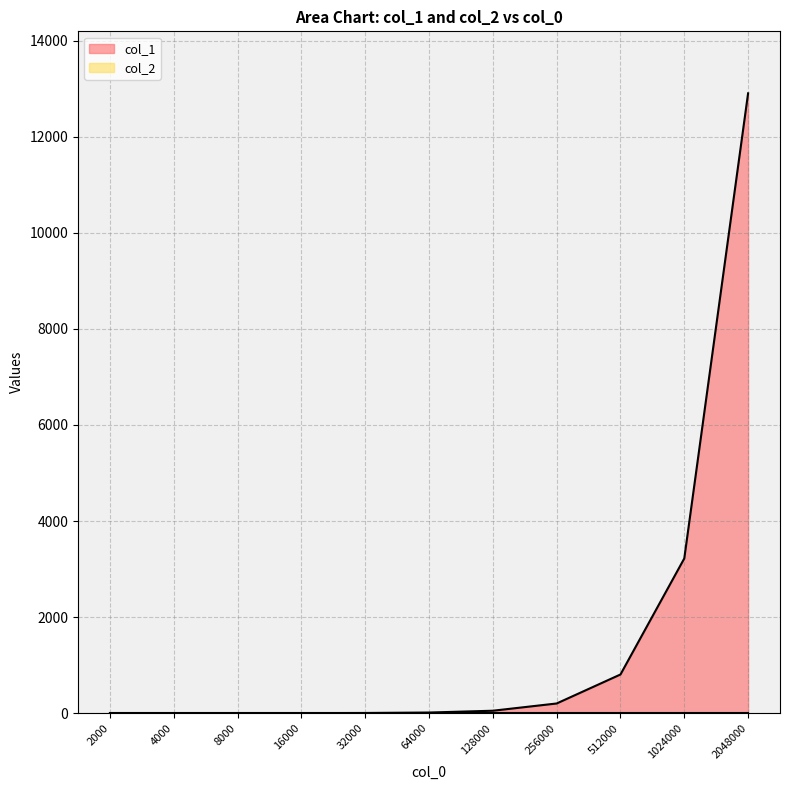

What is the value of the col_2 point at the 11th from the left?

11.6